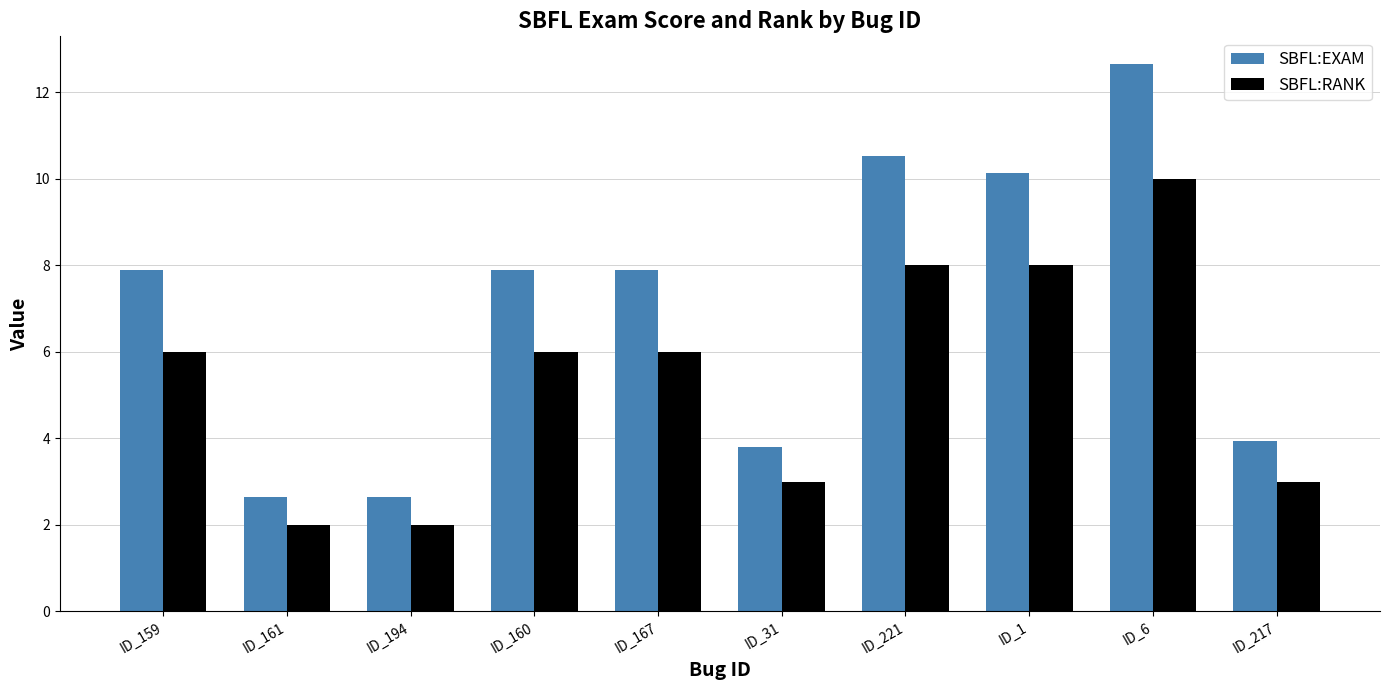

Is the value of SBFL:EXAM at ID_160 greater than the value of SBFL:RANK at ID_167?

Yes